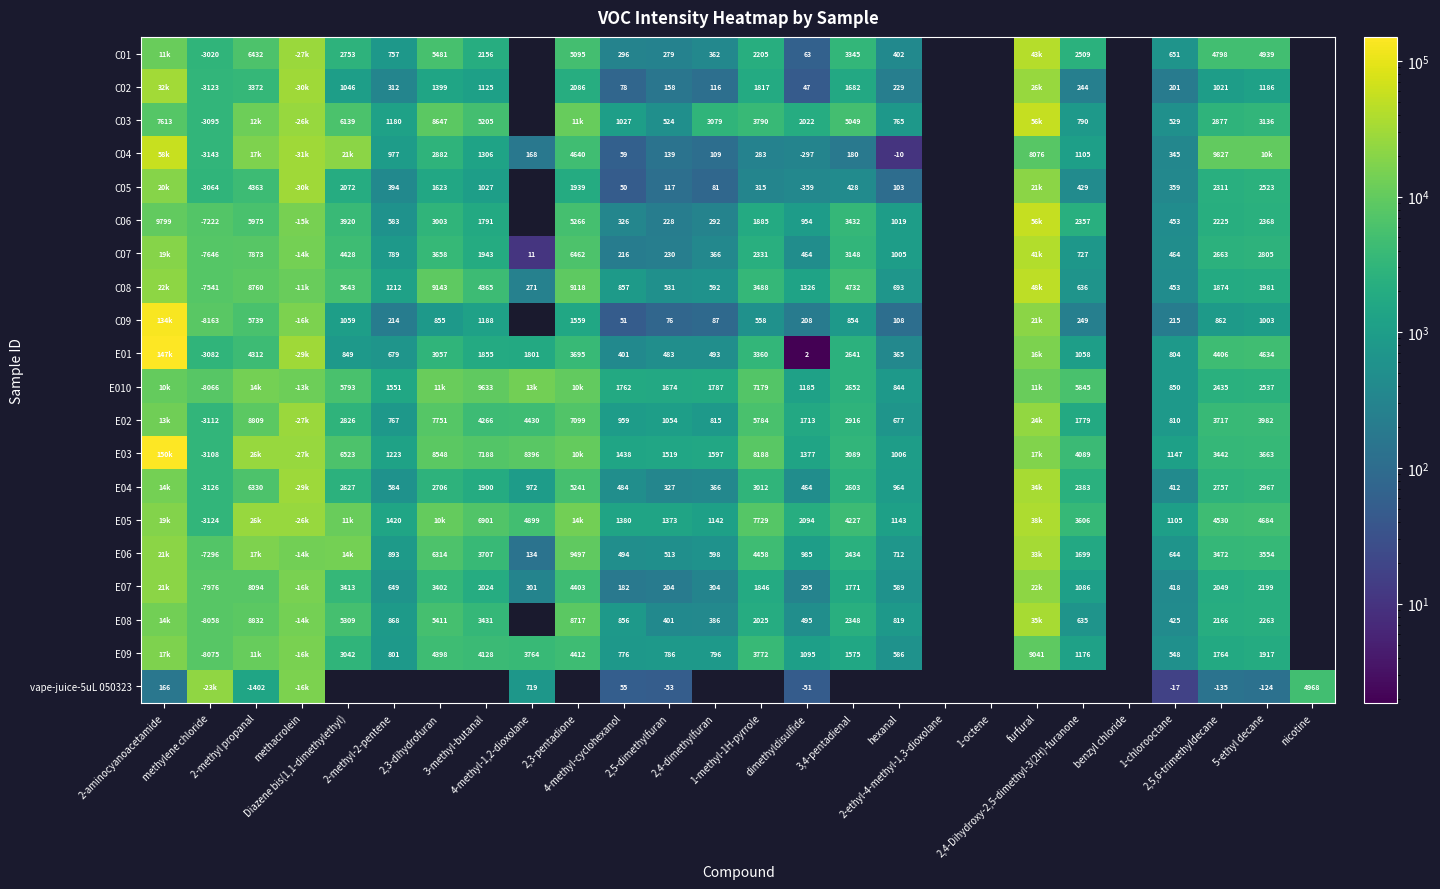

Count the number of data series in this chart.

20